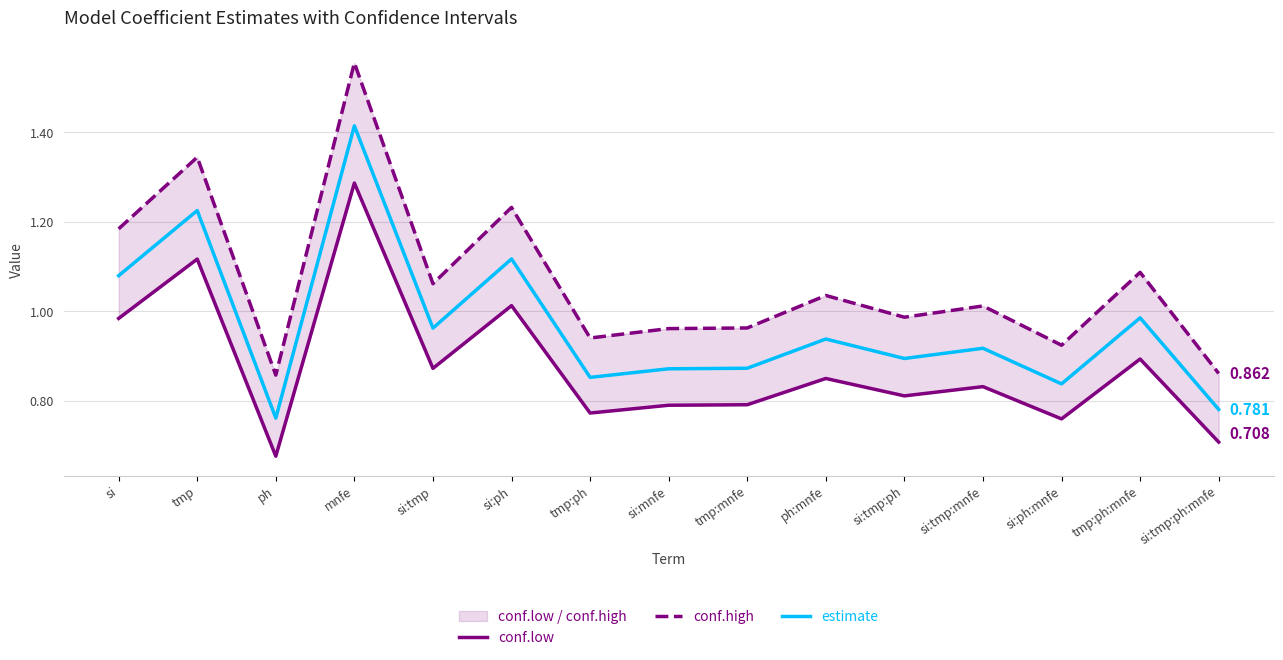

What is the spread (max minus min) of values at tmp?

0.2